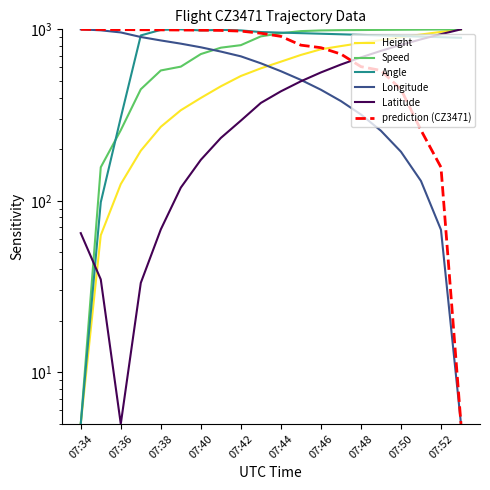

True or false: Speed has a value of 5.0 at 07:34.

True